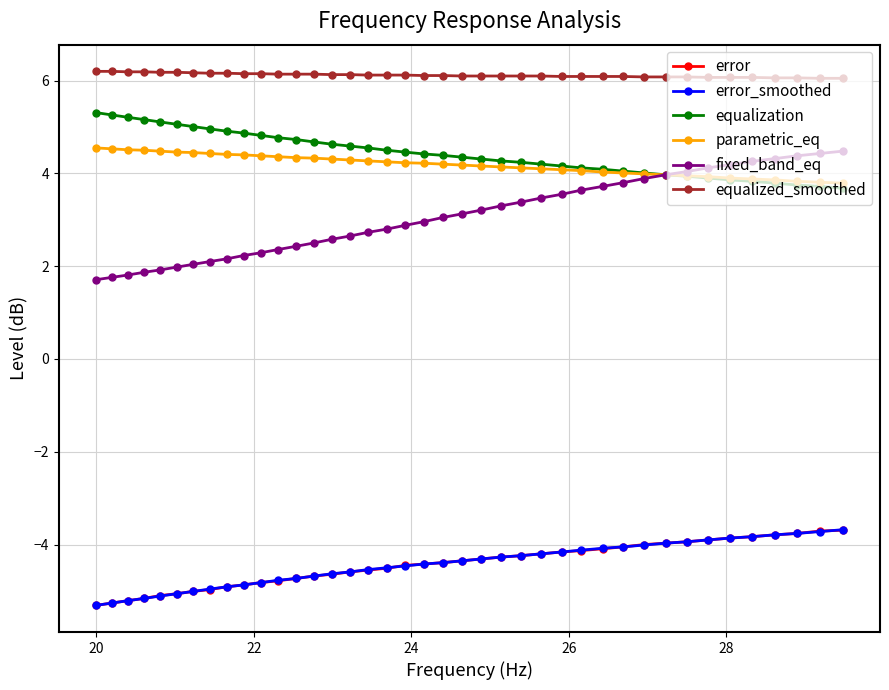

True or false: equalized_smoothed and fixed_band_eq cross at least once.

False